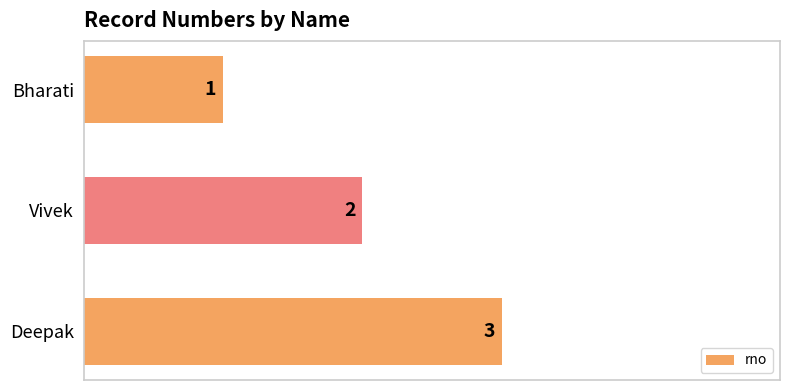

The chart shows a value of 2 at Vivek. True or false?

True